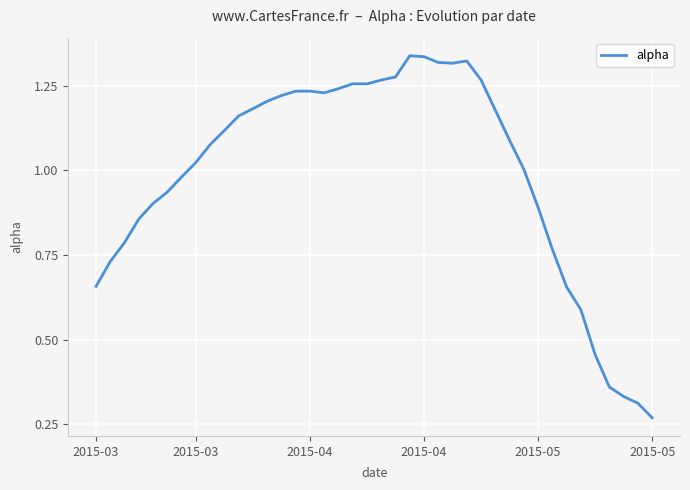

What is the difference between the maximum and minimum values?

1.1